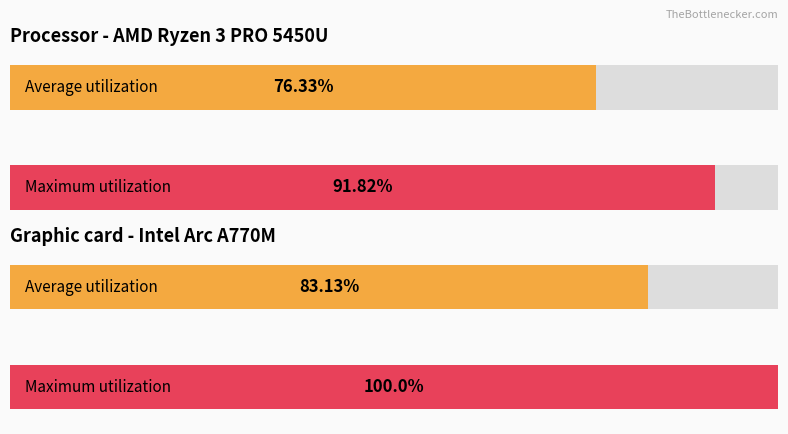

How many bars are there in each group?

2